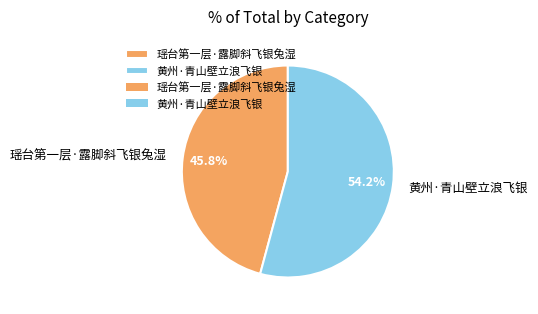

What is the smallest slice in the pie chart?

瑶台第一层·露脚斜飞银兔湿